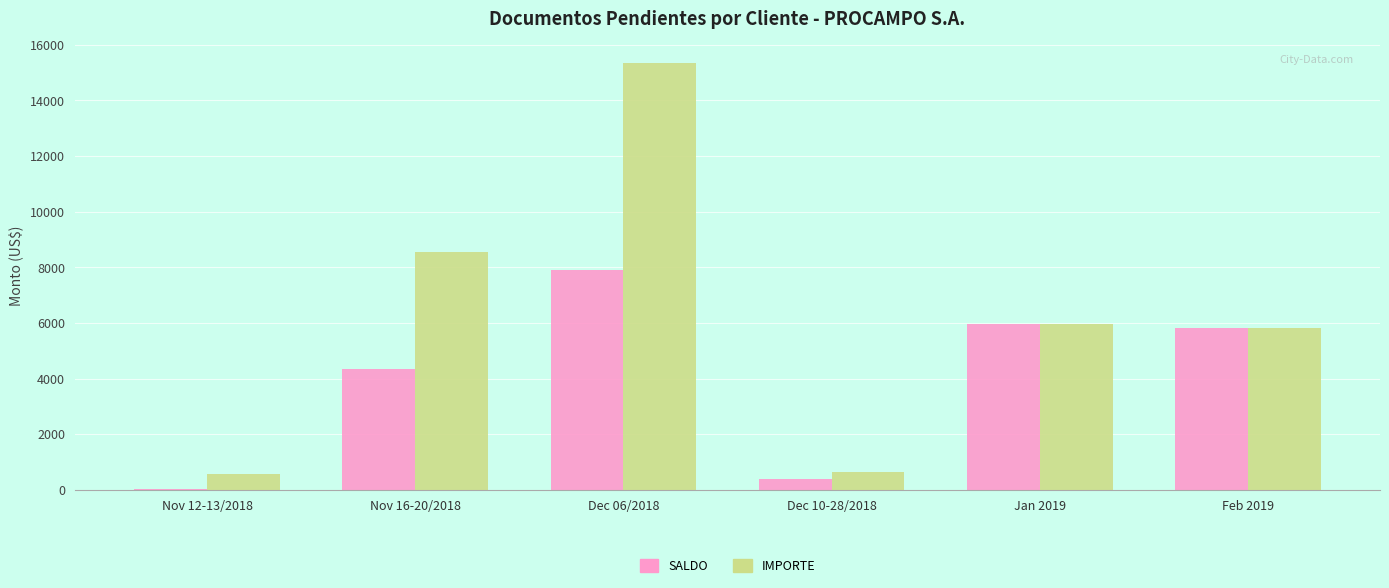

Is the value of IMPORTE at Jan 2019 greater than the value of SALDO at Nov 16-20/2018?

Yes